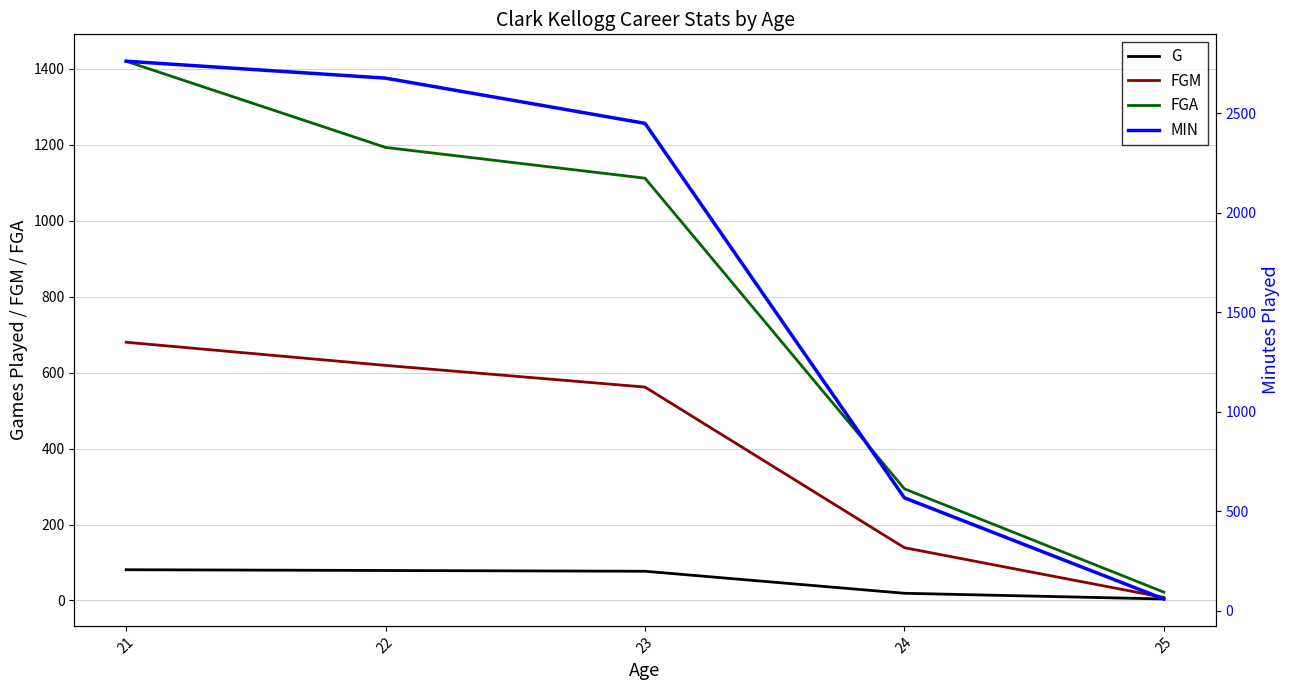

What is the difference between the G values at 24 and 25?

15